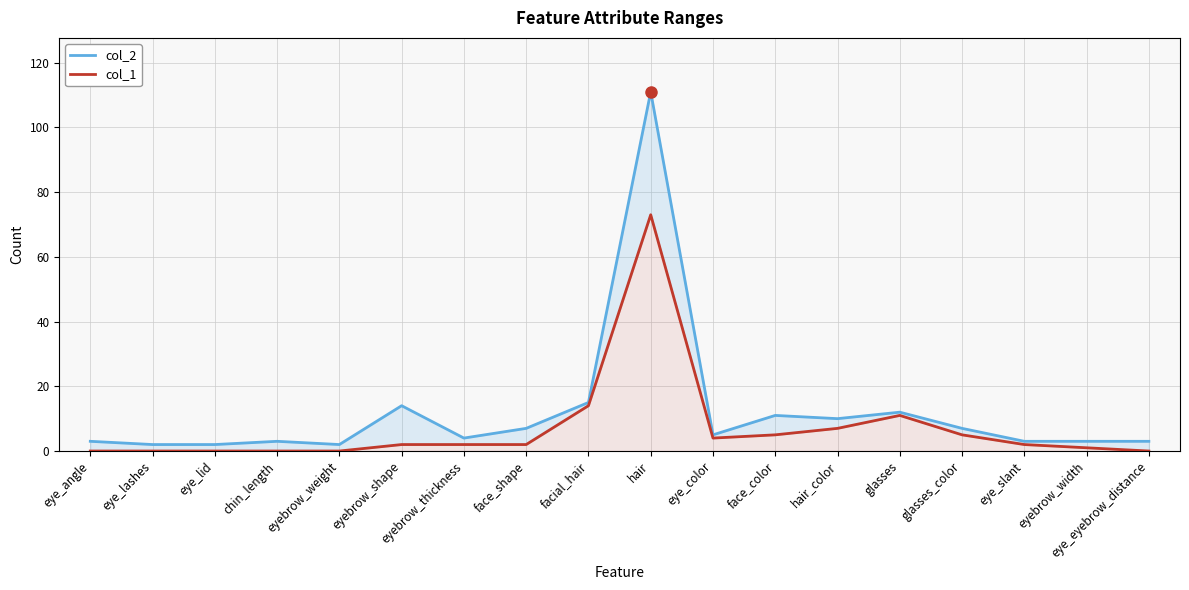

At which category does col_1 reach its first local valley?

eye_color